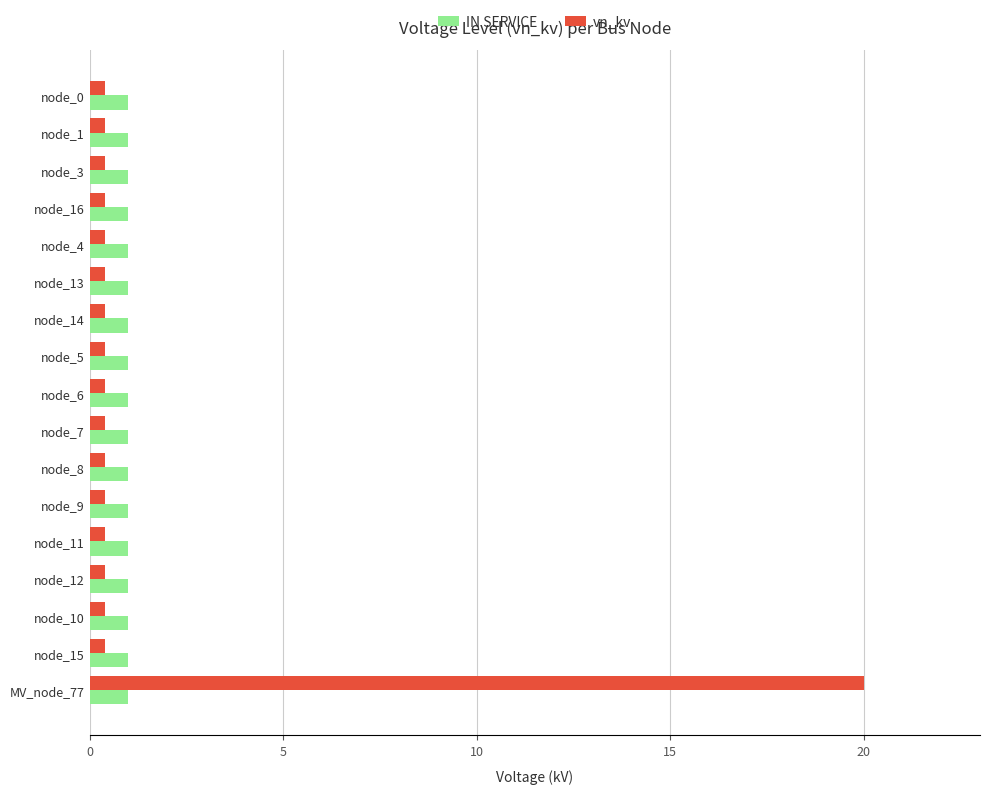

The value of IN SERVICE at node_14 is 1.0. True or false?

True